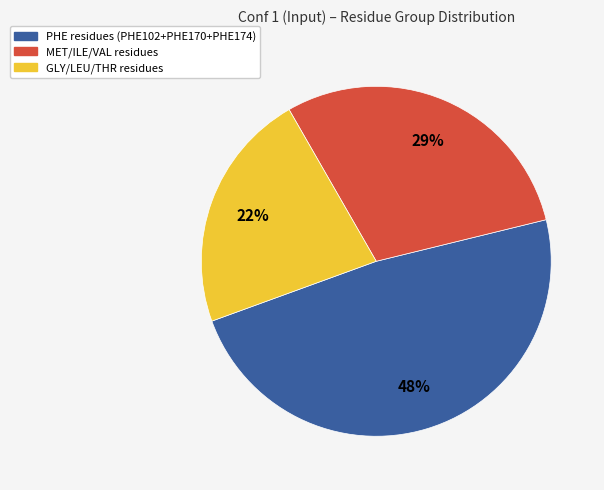

How many slices are in this pie chart?

3